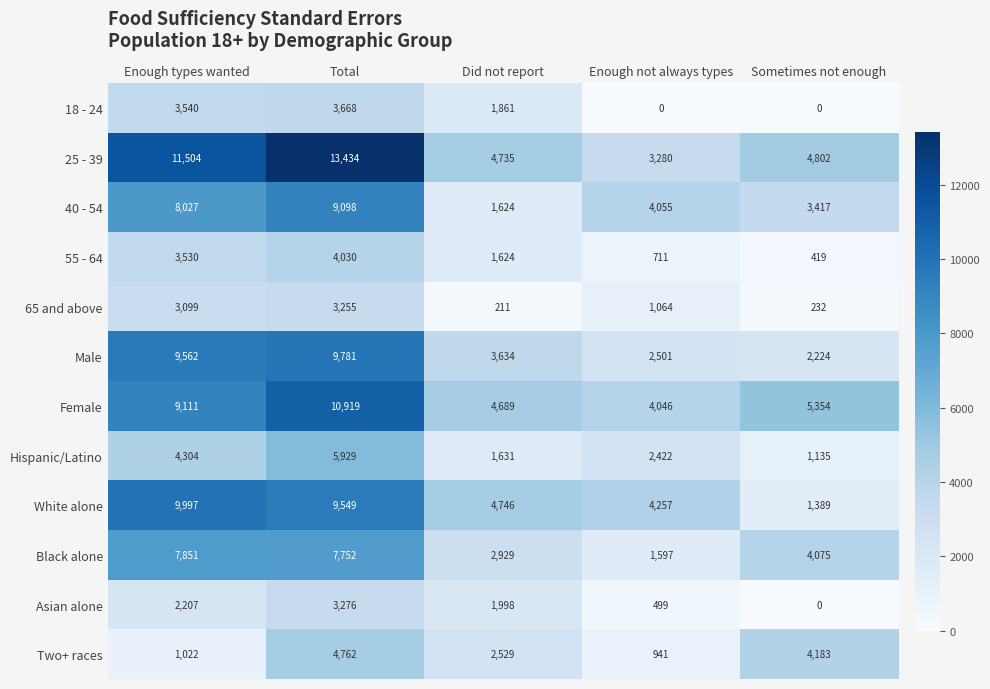

What is the difference between the Male values at Enough not always types and Did not report?

1133